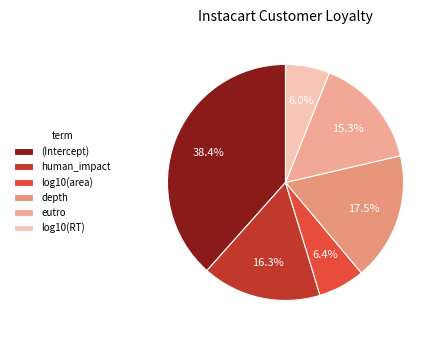

The human_impact slice represents 16% of the pie. True or false?

True